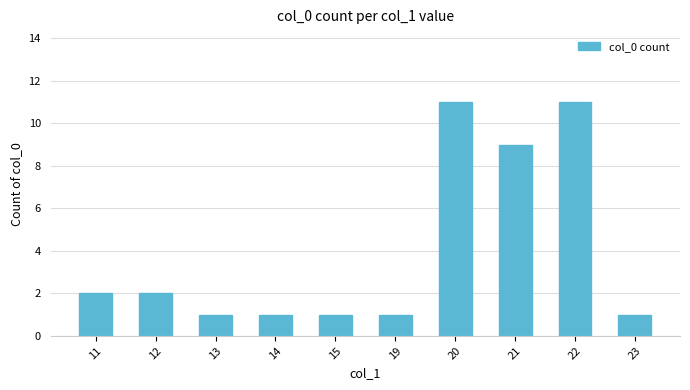

Reading left to right, what are all the values shown in this chart?

11=2	12=2	13=1	14=1	15=1	19=1	20=11	21=9	22=11	23=1